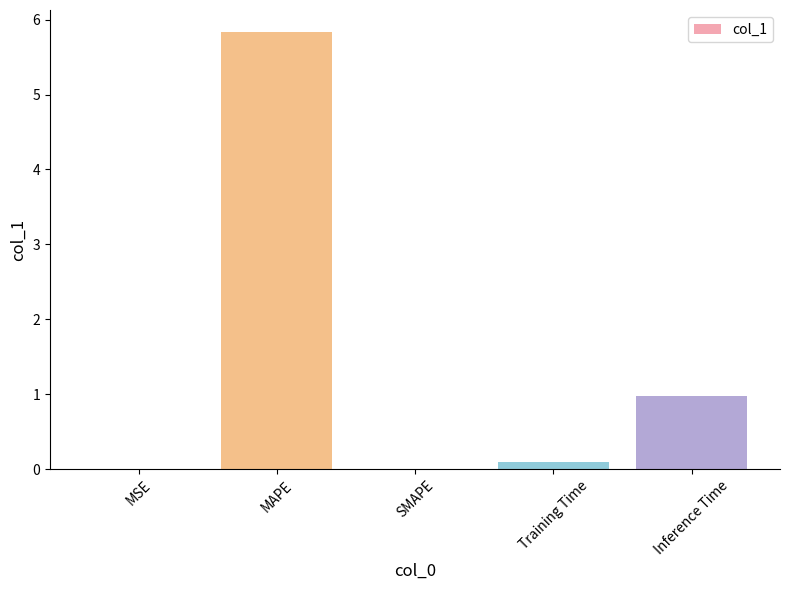

What is the approximate value at Inference Time?

1.0